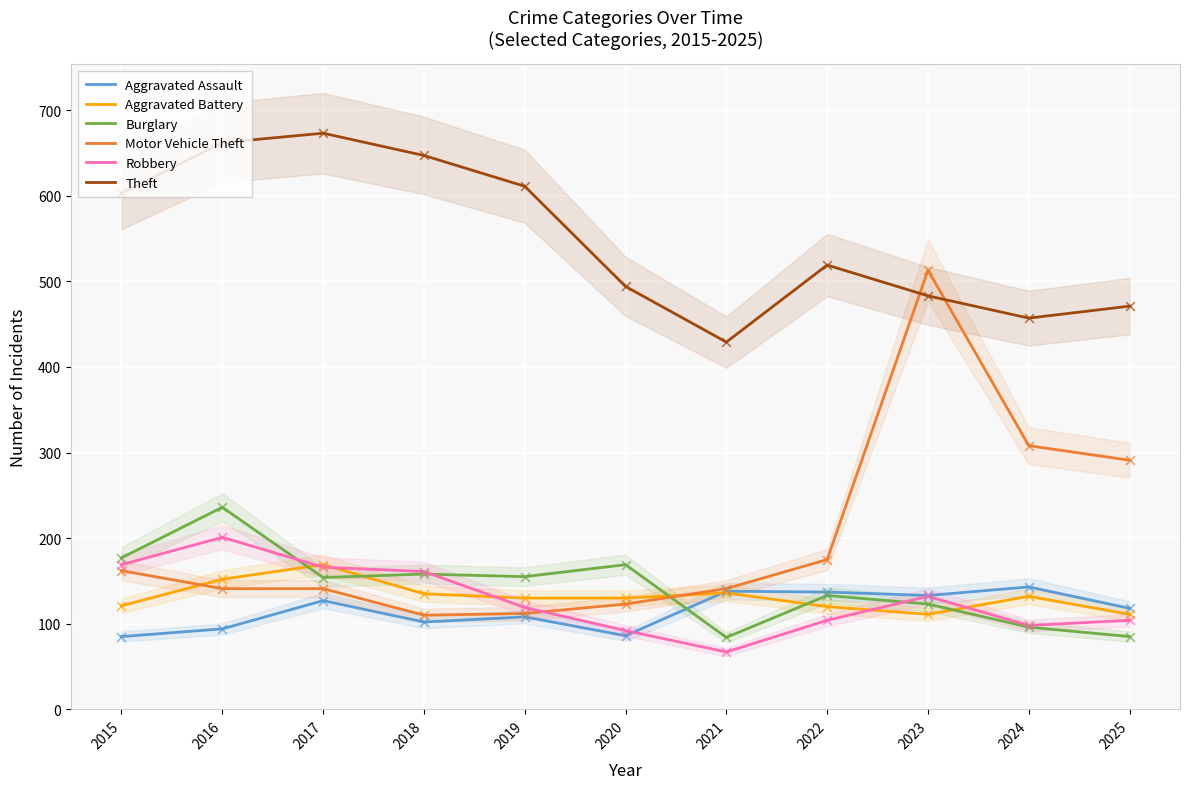

Which series contains the highest Y value?

Theft